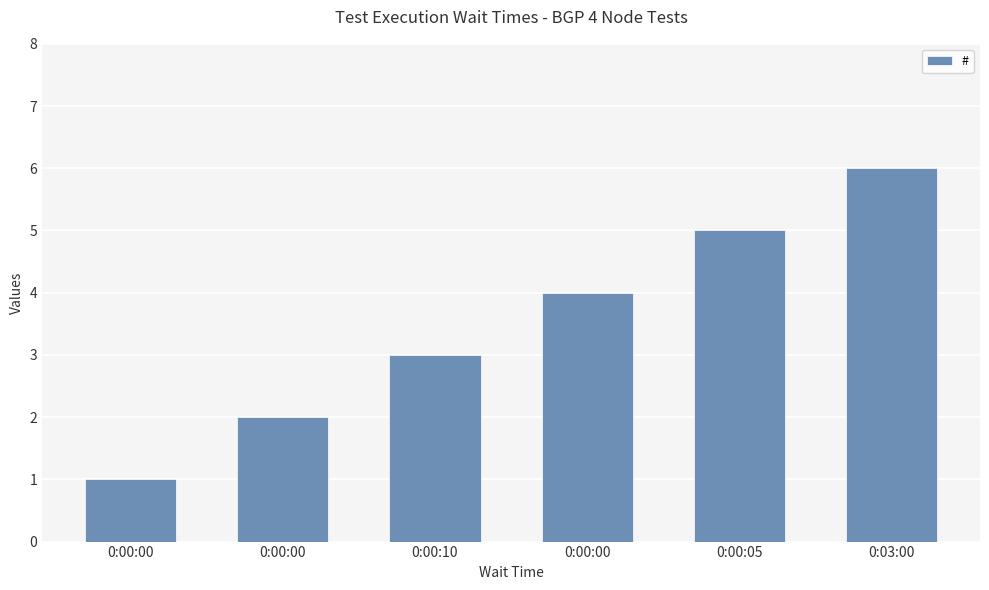

List the labels in order of value, largest first.

0:03:00, 0:00:05, 0:00:00, 0:00:10, 0:00:00, 0:00:00